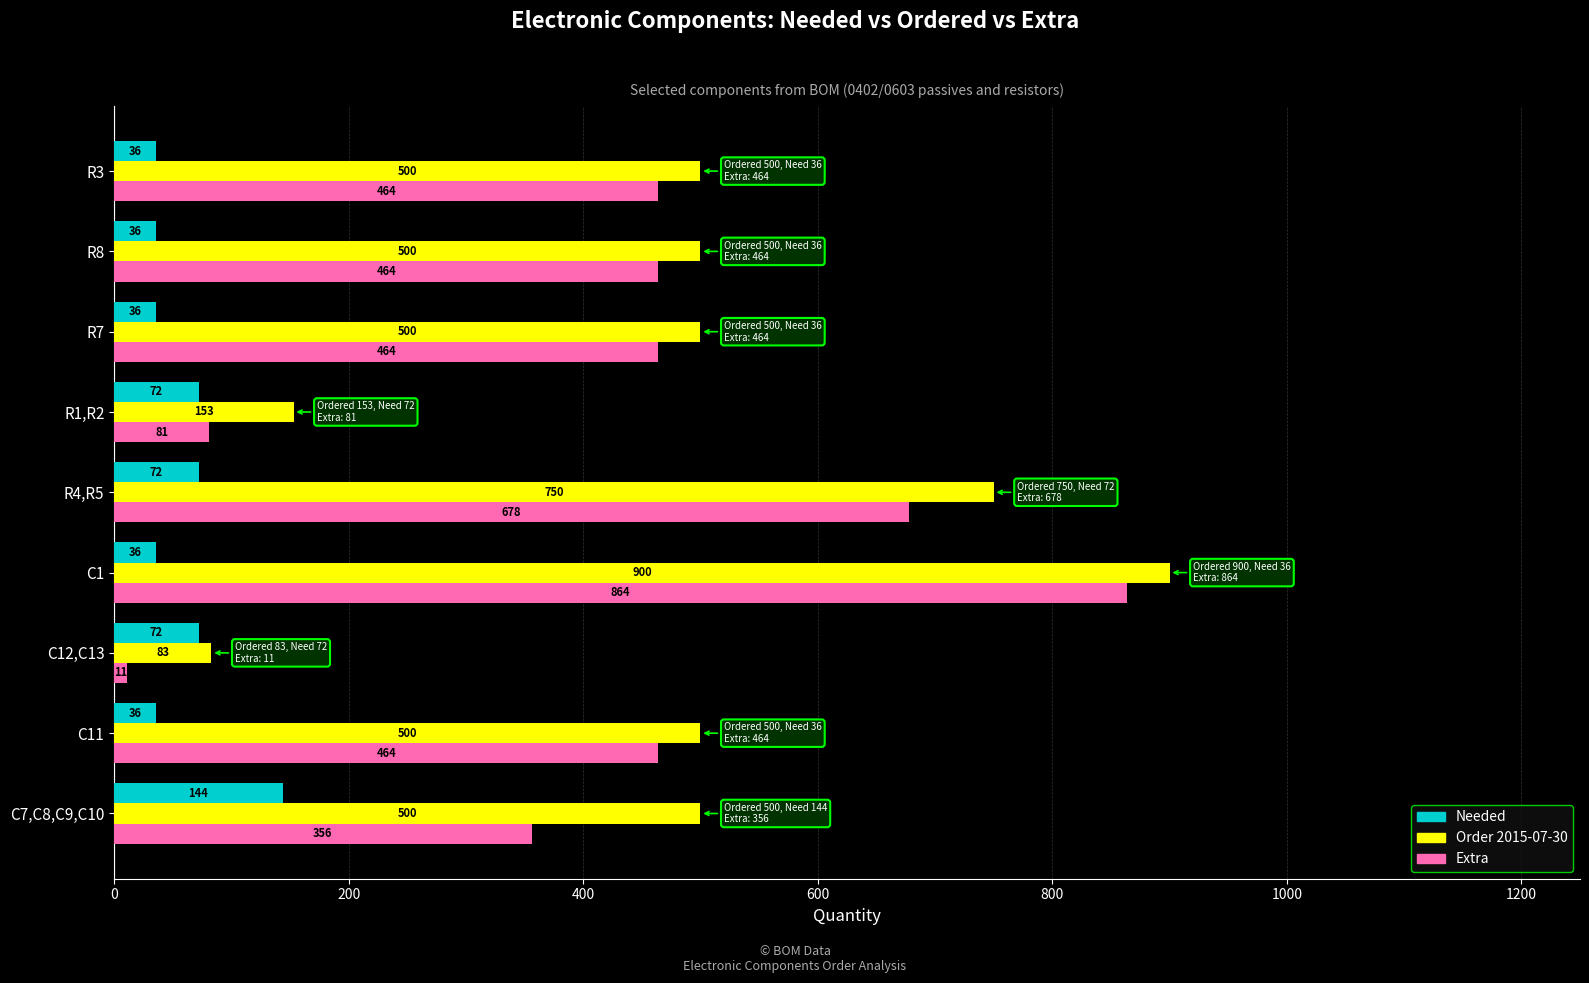

What is the difference between the highest and lowest values at C1?

864